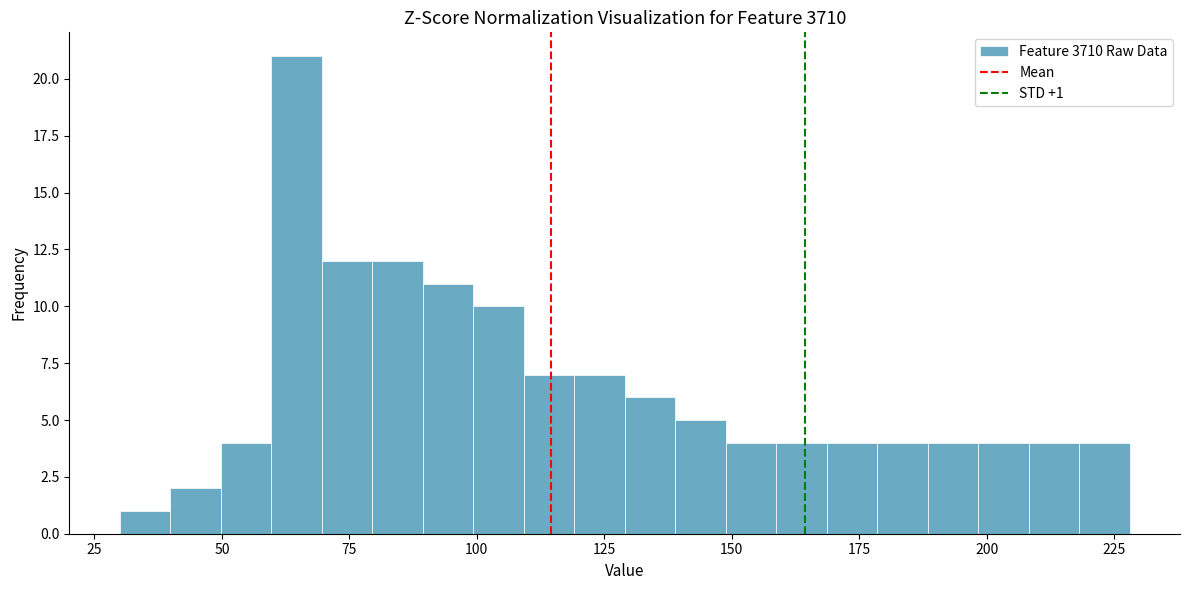

Read against the x-axis, roughly where is the centre of the tallest bar?

65